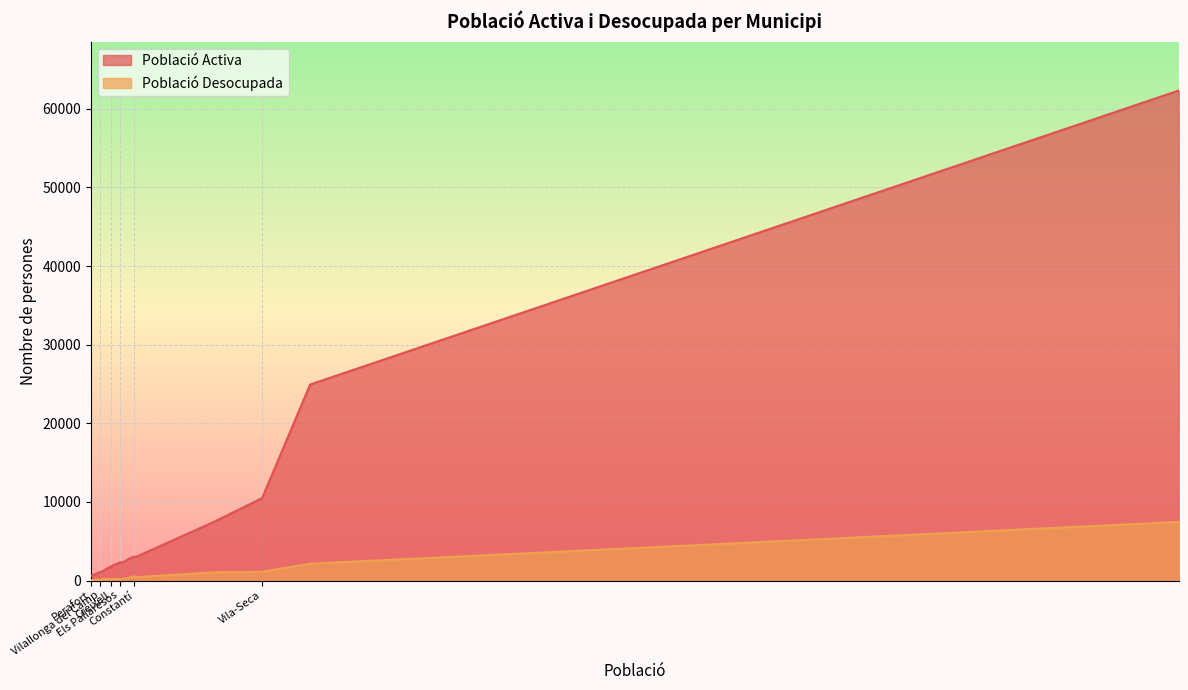

What is the difference between the Població Activa values at La Pobla de Montornès and Creixell?

331